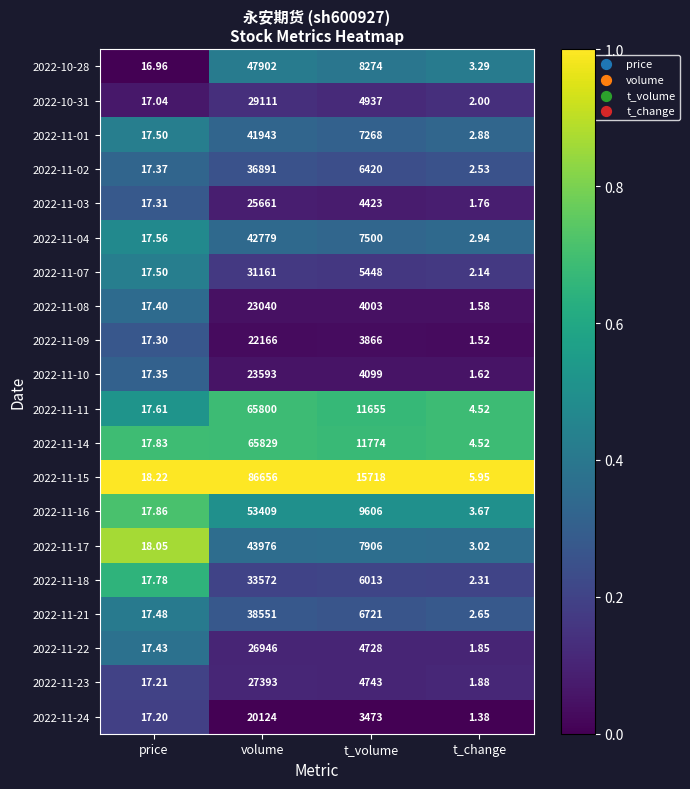

List the labels in order of 2022-11-22 value, smallest first.

t_change, price, t_volume, volume